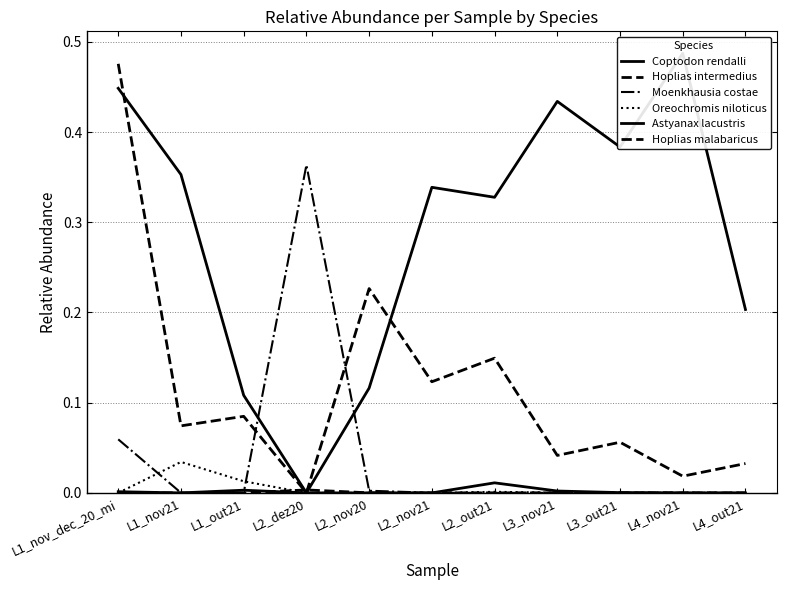

In Astyanax lacustris, how many points are lower than both neighbors (excluding endpoints)?

1